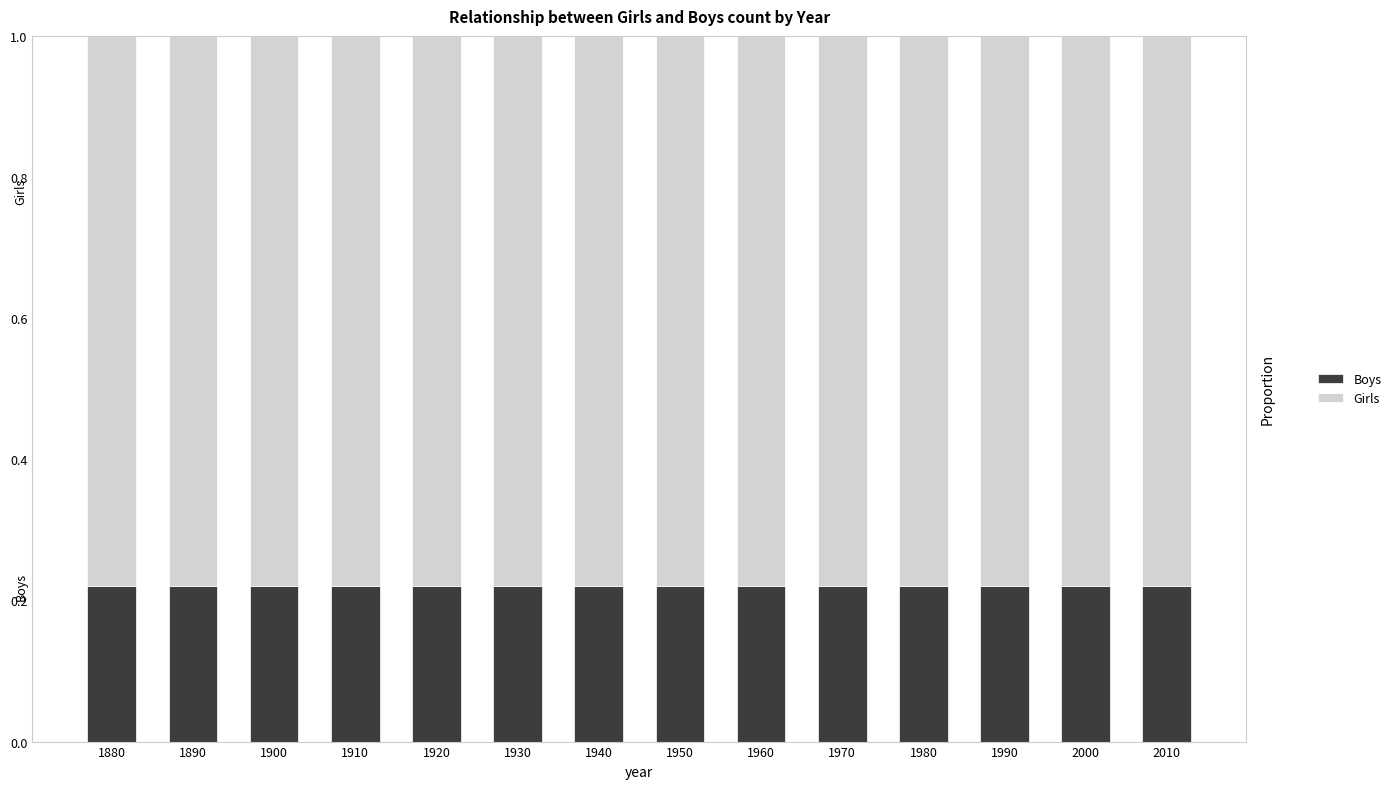

Is it true that Girls equals 1.1 at 1980?

False